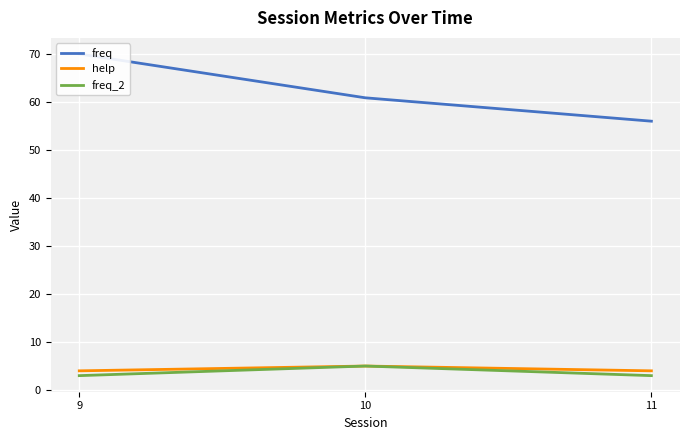

Which series has the largest total across all categories?

freq